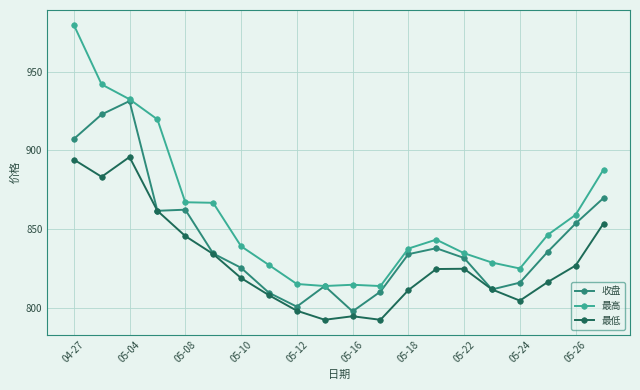

Which series has the largest range (max minus min)?

最高